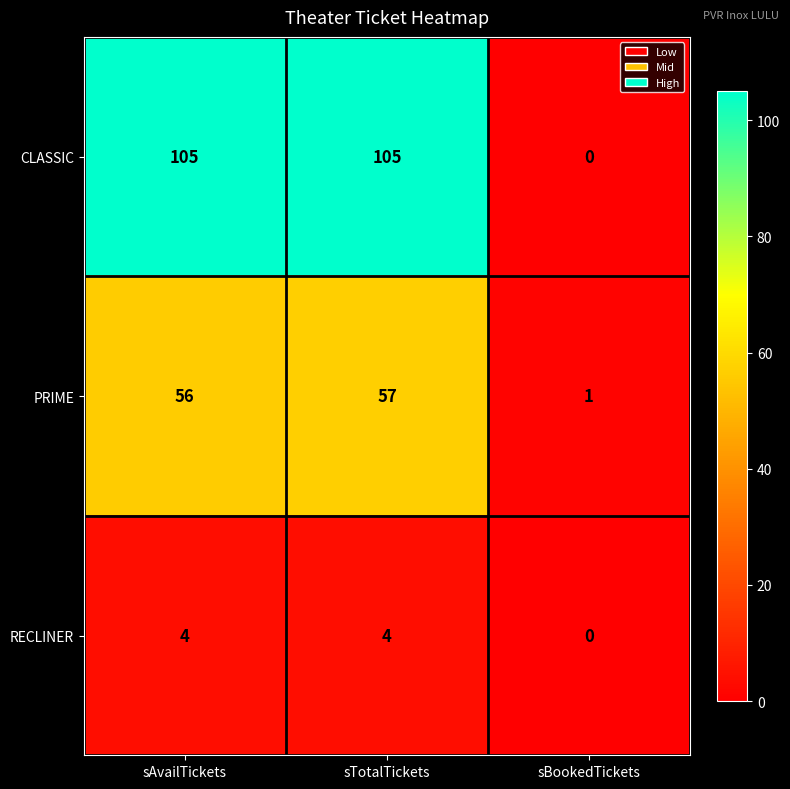

Rank the series by their average value, from highest to lowest.

CLASSIC, PRIME, RECLINER